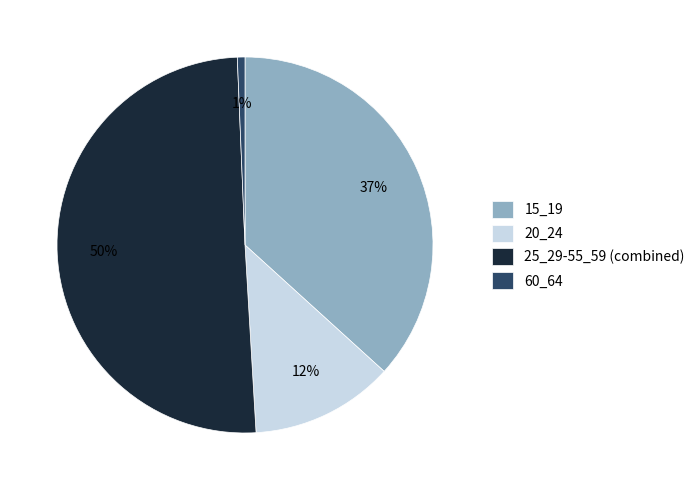

To the nearest percent, what is the combined percentage of 20_24 and 15_19?

49%